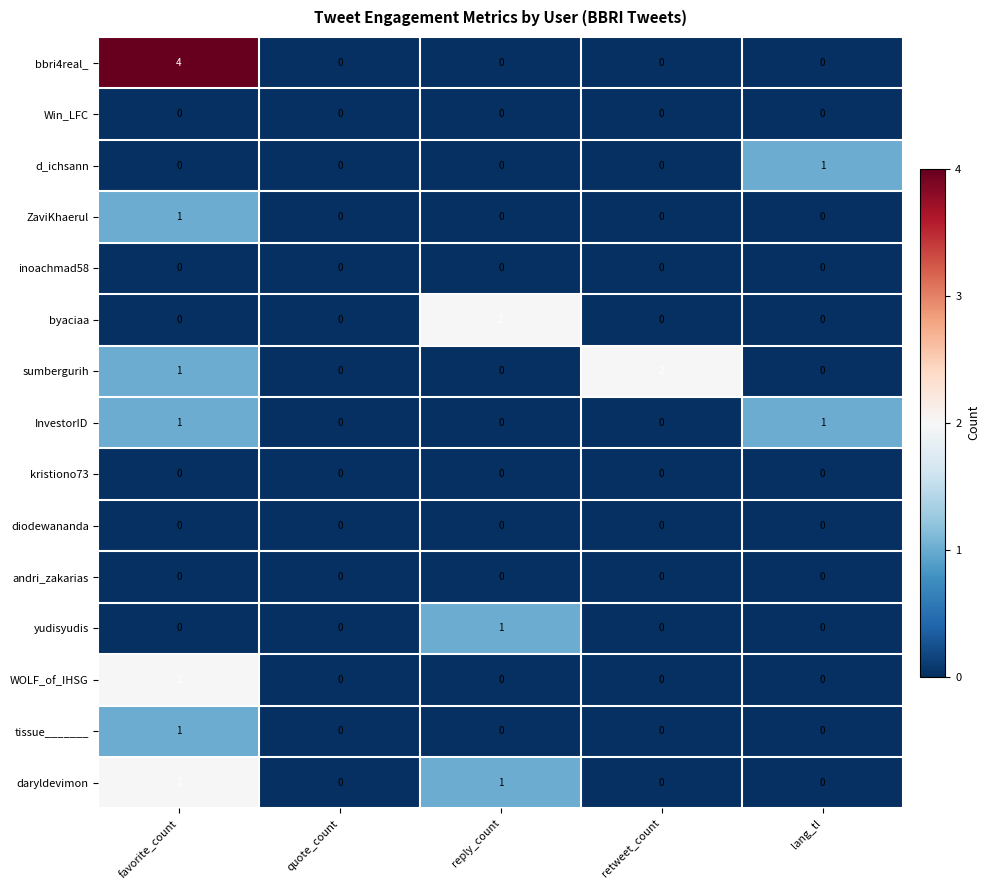

At which category is the sum across all series the highest?

favorite_count